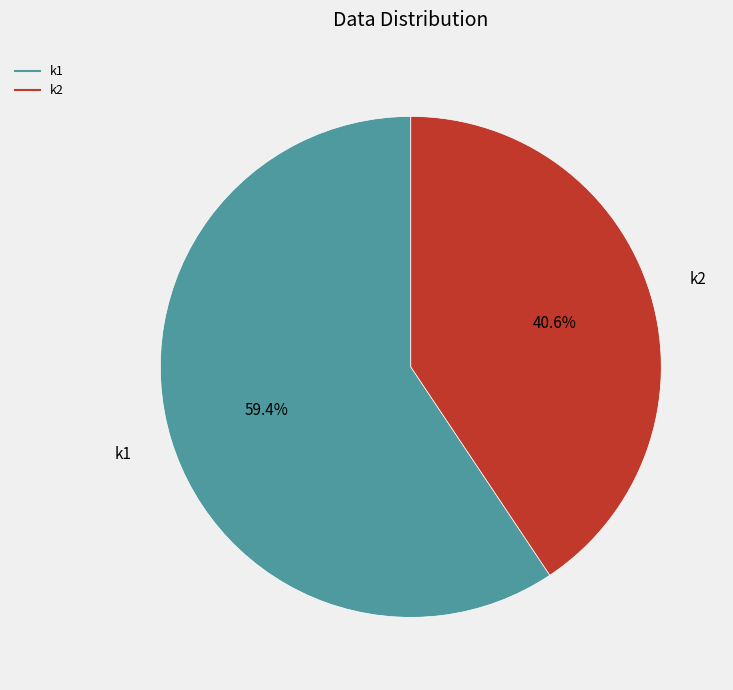

Is it true that k1 is 59% of the pie?

True